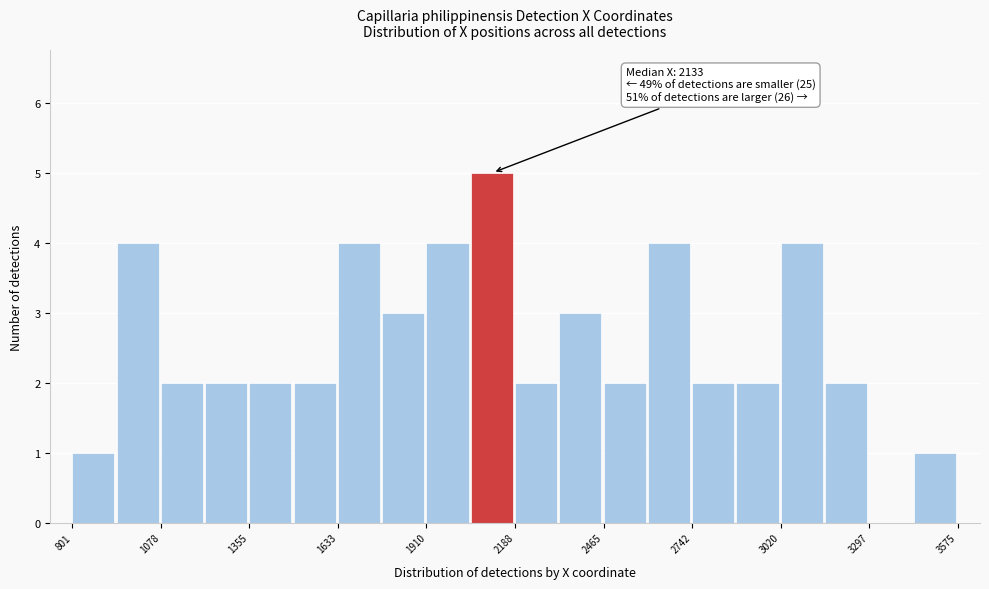

Read against the x-axis, roughly where is the centre of the tallest bar?

2100